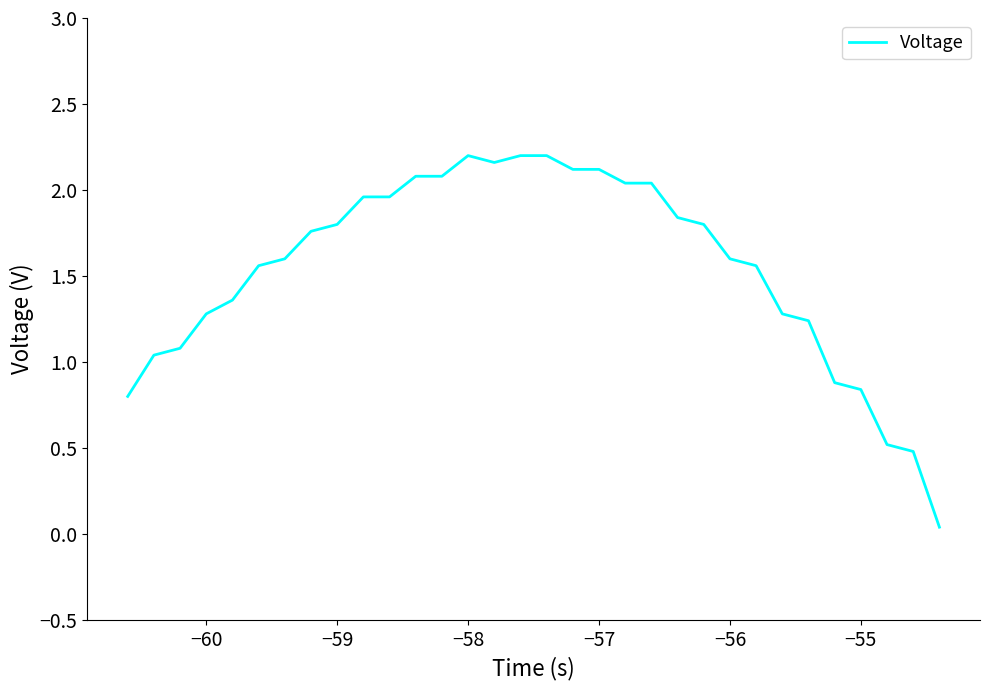

Does the chart display data point markers on the line(s)?

No